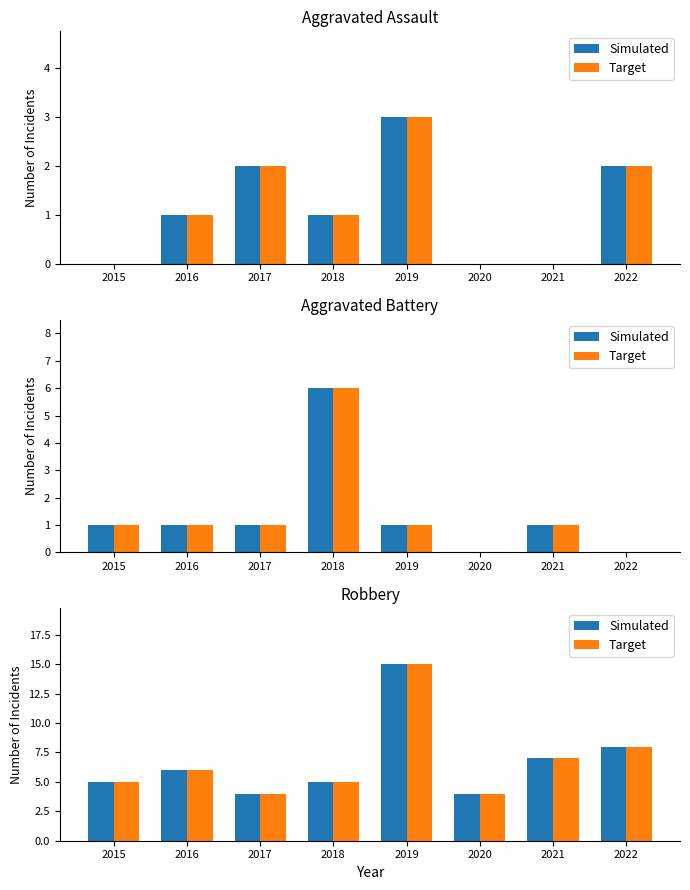

What is the value of the Simulated bar at the 4th from the left?

5